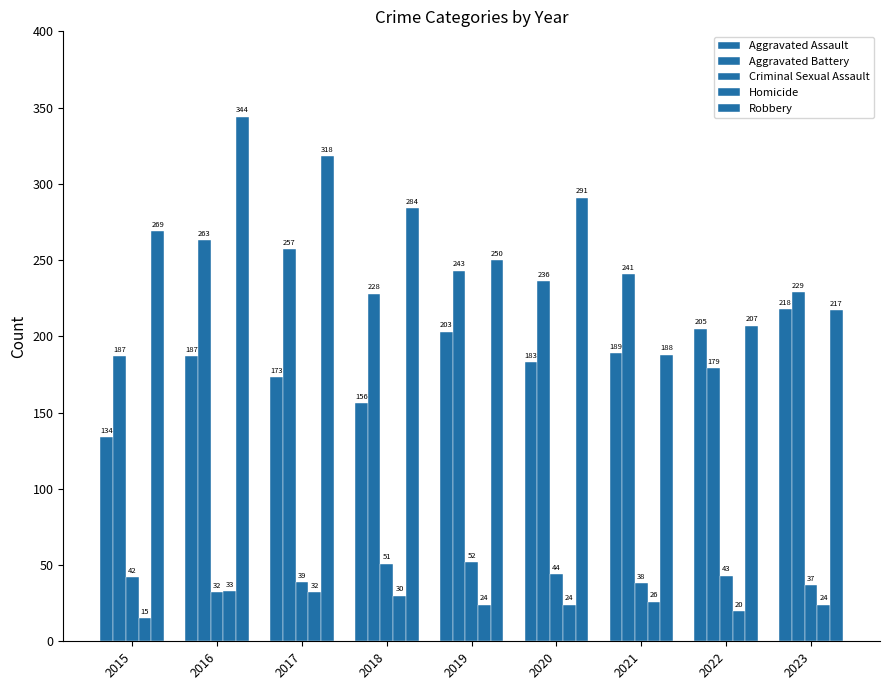

True or false: Aggravated Assault has a value of 339 at 2019.

False